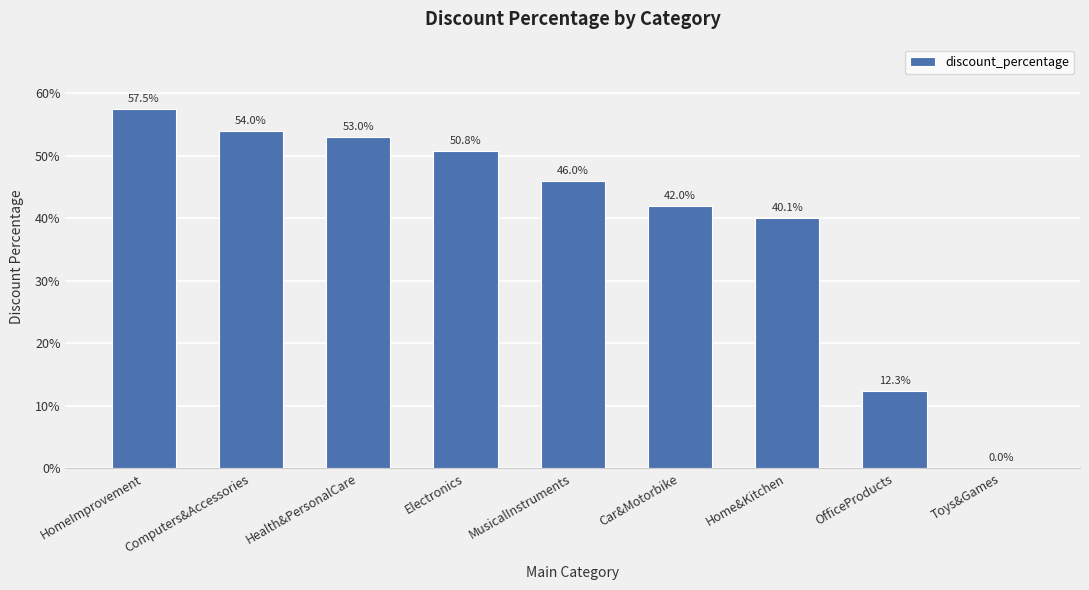

What is the value of the 7th bar from the left?

0.4